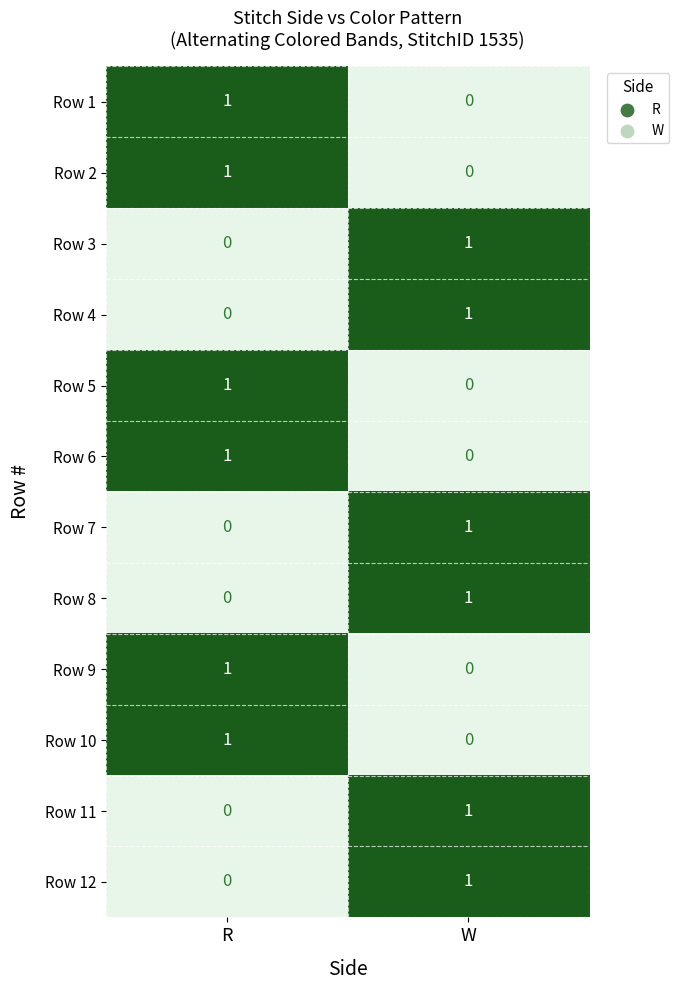

What is the total value across all series at R?

6